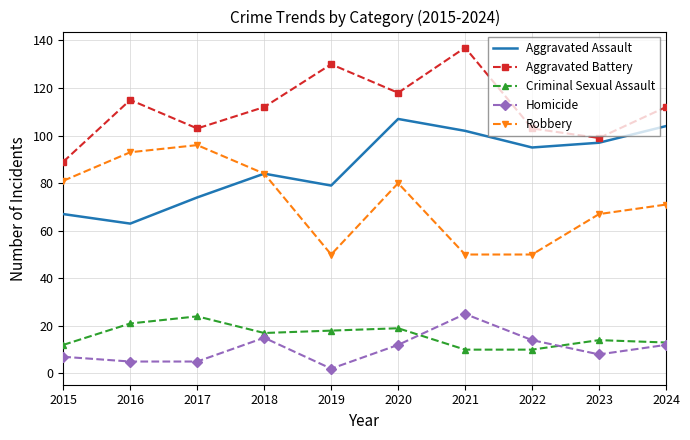

At how many categories does at least one series exceed 29?

10